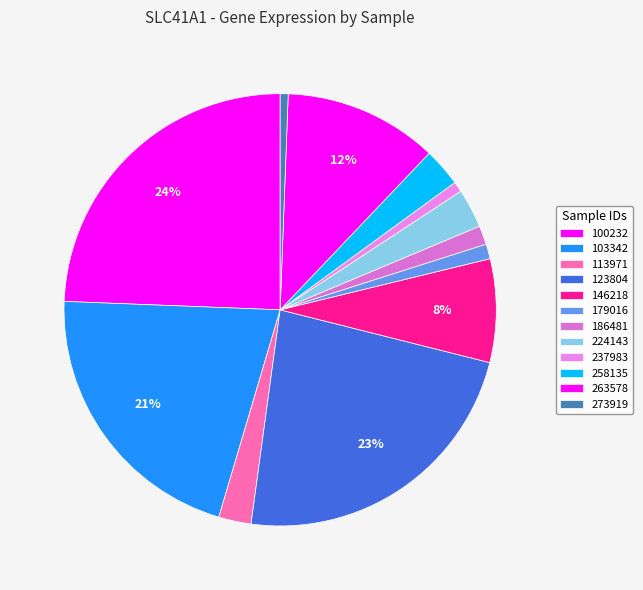

What is the change in value from 100232 to 113971?

-33.6